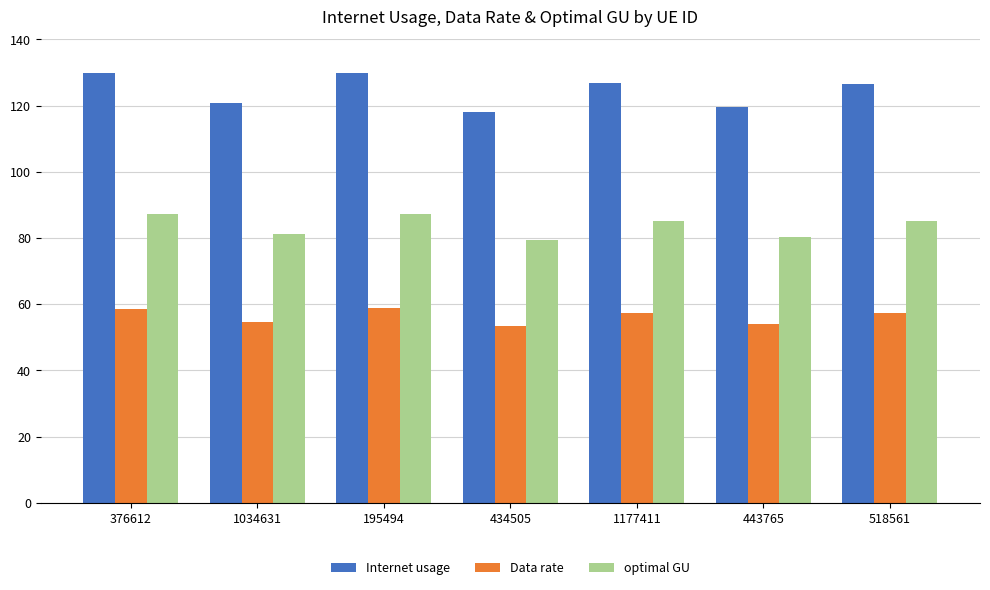

The Internet usage series shows 227.6 at 195494. True or false?

False